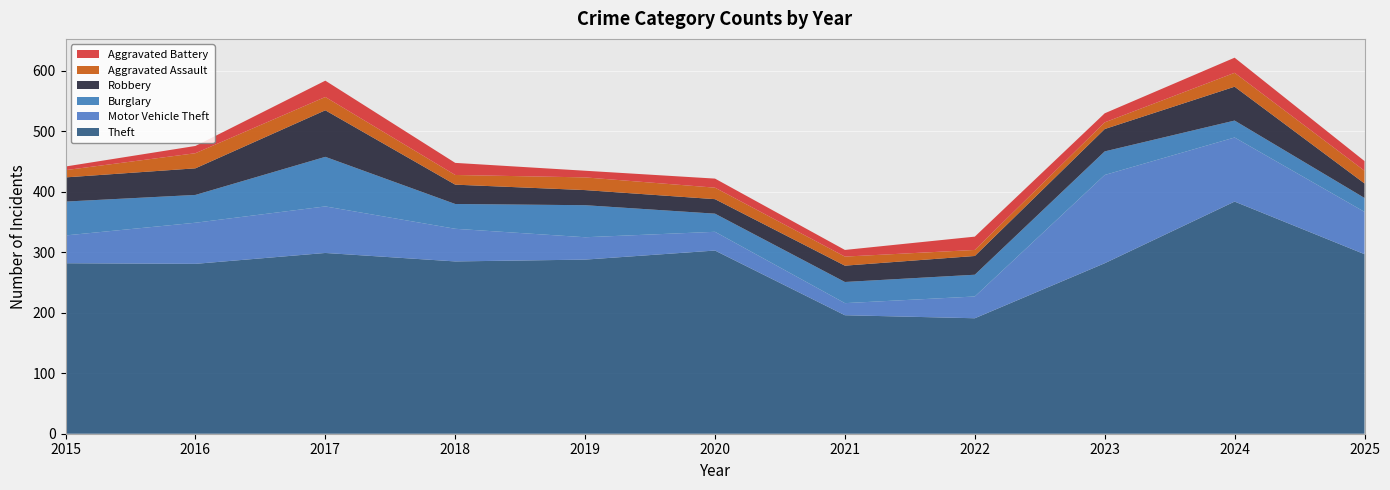

Reading left to right, what are all the values shown in this chart?

Theft: 282	281	299	285	288	303	196	191	282	384	297
Motor Vehicle Theft: 46	68	77	54	37	31	20	36	146	106	70
Burglary: 56	46	82	41	53	30	35	36	39	28	23
Robbery: 40	44	77	32	25	24	27	31	37	56	24
Aggravated Assault: 12	25	22	16	21	19	15	10	11	23	21
Aggravated Battery: 6	12	27	20	11	15	11	22	15	25	16